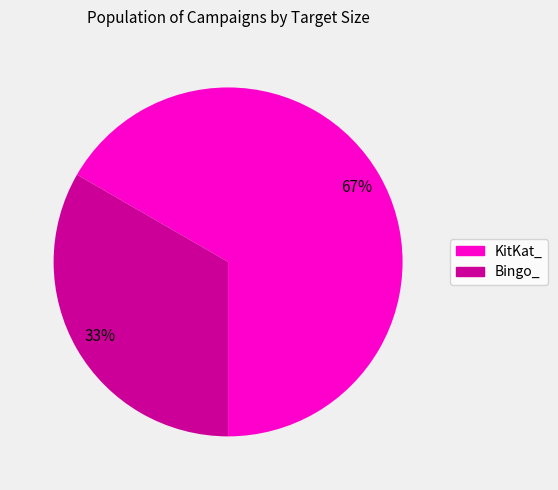

How many slices are in this pie chart?

2